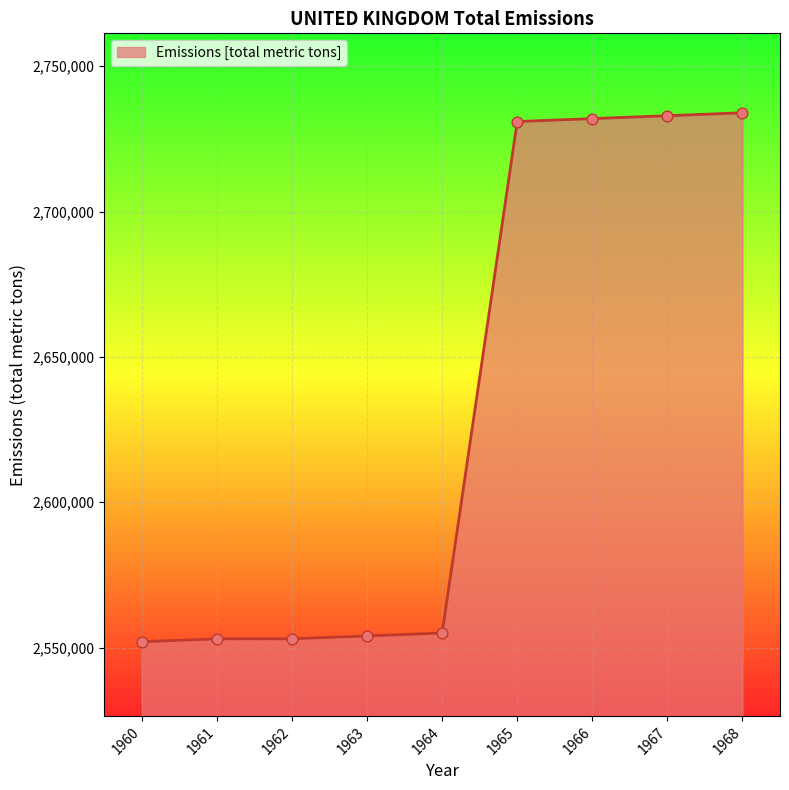

Between 1968 and 1961, which is larger?

1968